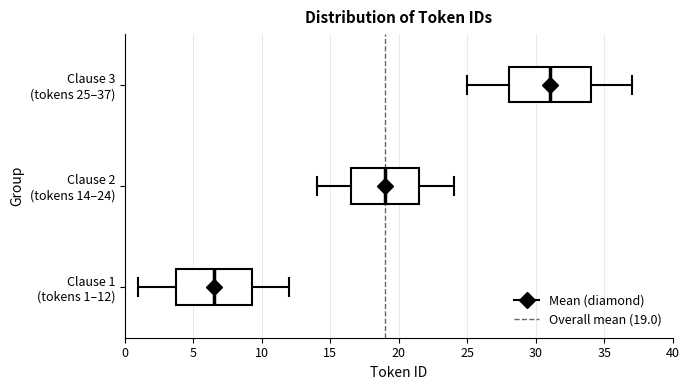

Reading bottom to top, transcribe this box plot: for each box, give where its median line is, the range the box spans, and where its two whiskers end, as read against the x-axis. The values are not printed on the chart, so give them approximately, as read against the axis.

Clause 1 (tokens 1–12): median 6.5, box 4.0 to 9.5, whiskers 1.0 to 12.0
Clause 2 (tokens 14–24): median 19.0, box 16.5 to 21.5, whiskers 14.0 to 24.0
Clause 3 (tokens 25–37): median 31.0, box 28.0 to 34.0, whiskers 25.0 to 37.0